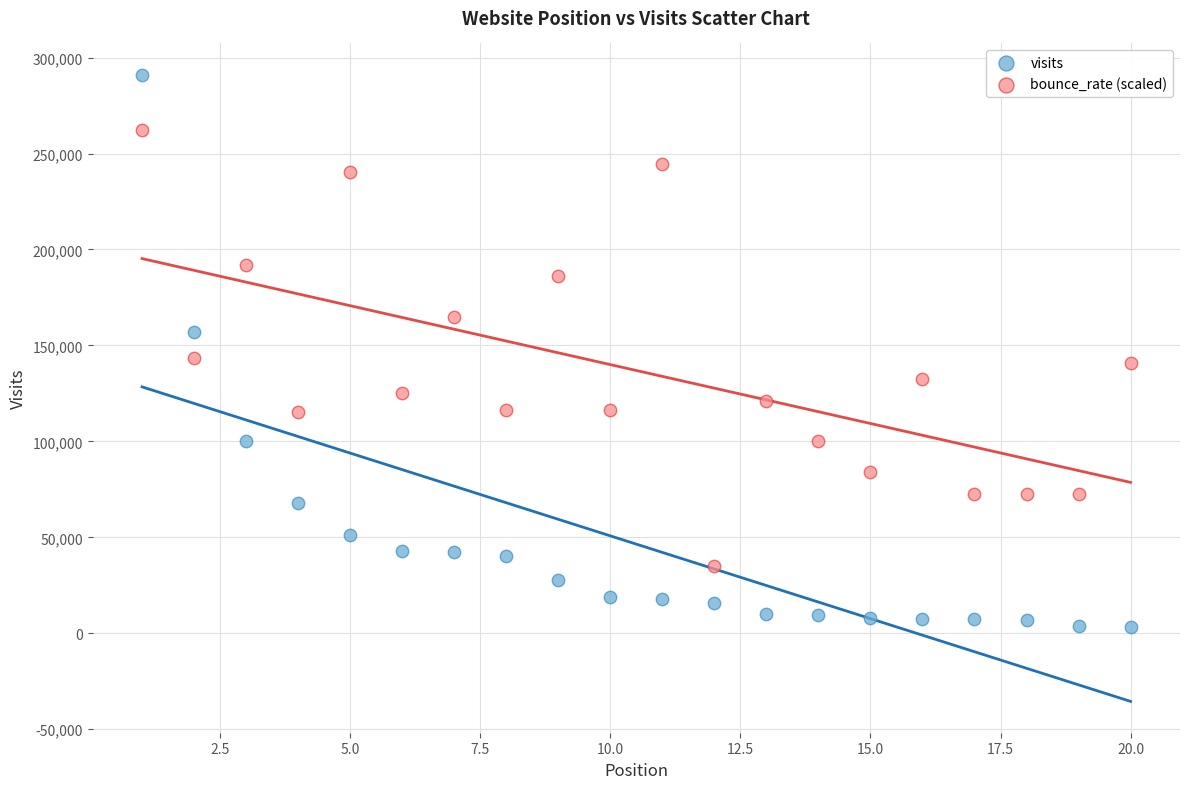

Which series contains the highest Y value?

visits